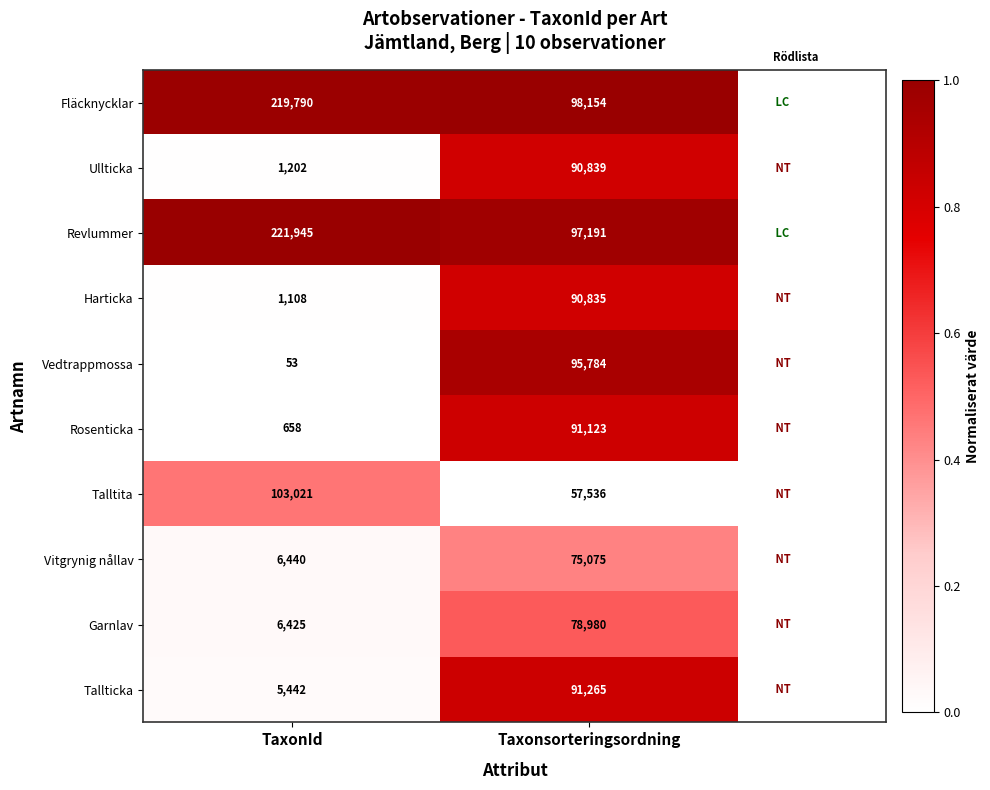

Reading right to left, extract all data points from this chart.

Fläcknycklar: 98154	219790
Ullticka: 90839	1202
Revlummer: 97191	221945
Harticka: 90835	1108
Vedtrappmossa: 95784	53
Rosenticka: 91123	658
Talltita: 57536	103021
Vitgrynig nållav: 75075	6440
Garnlav: 78980	6425
Tallticka: 91265	5442